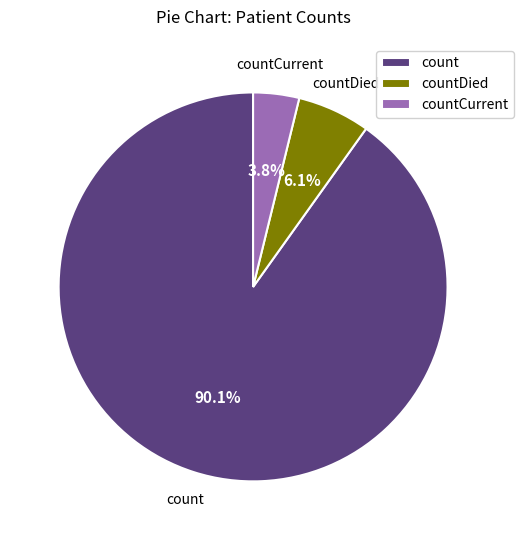

What percentage is the count slice, to the nearest percent?

90%